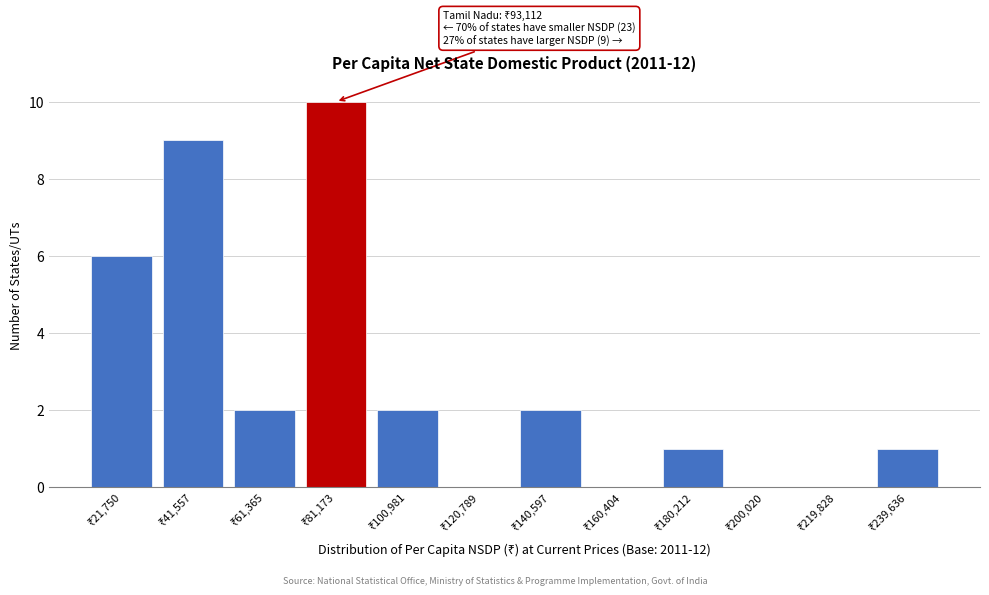

What is the maximum value shown in the chart?

10